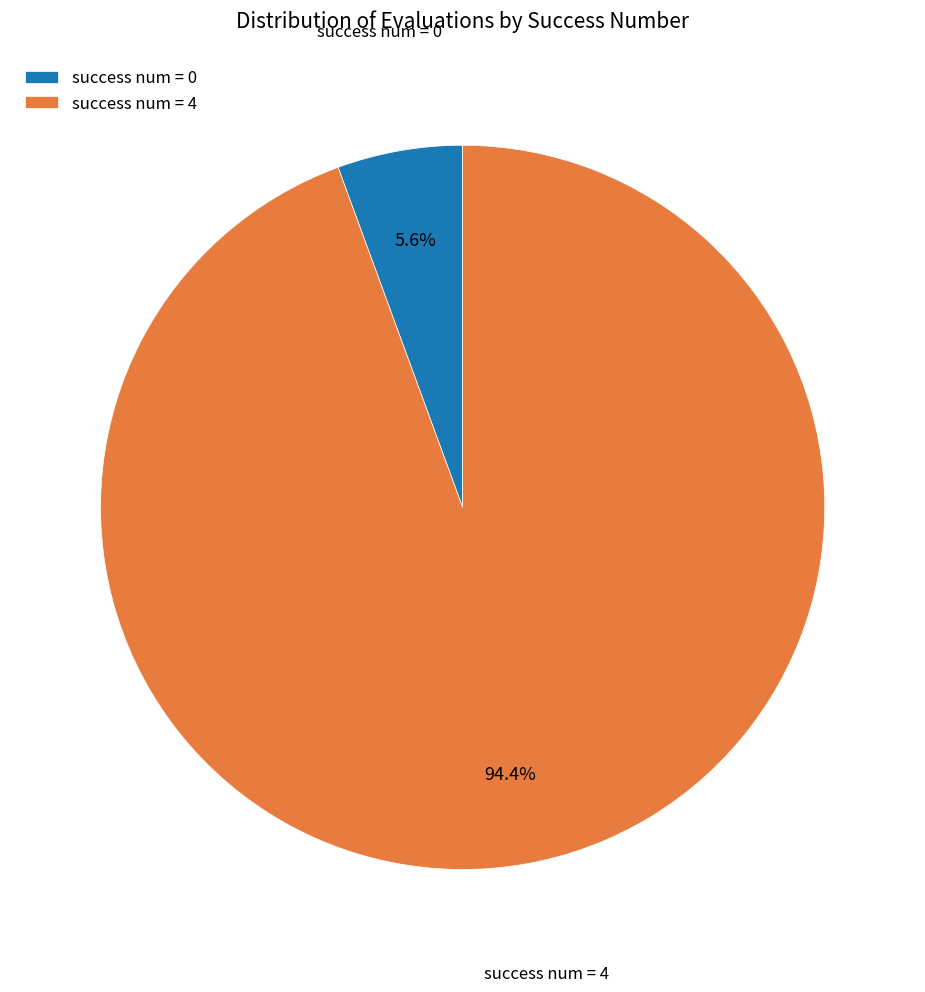

Does any single category account for the majority?

Yes